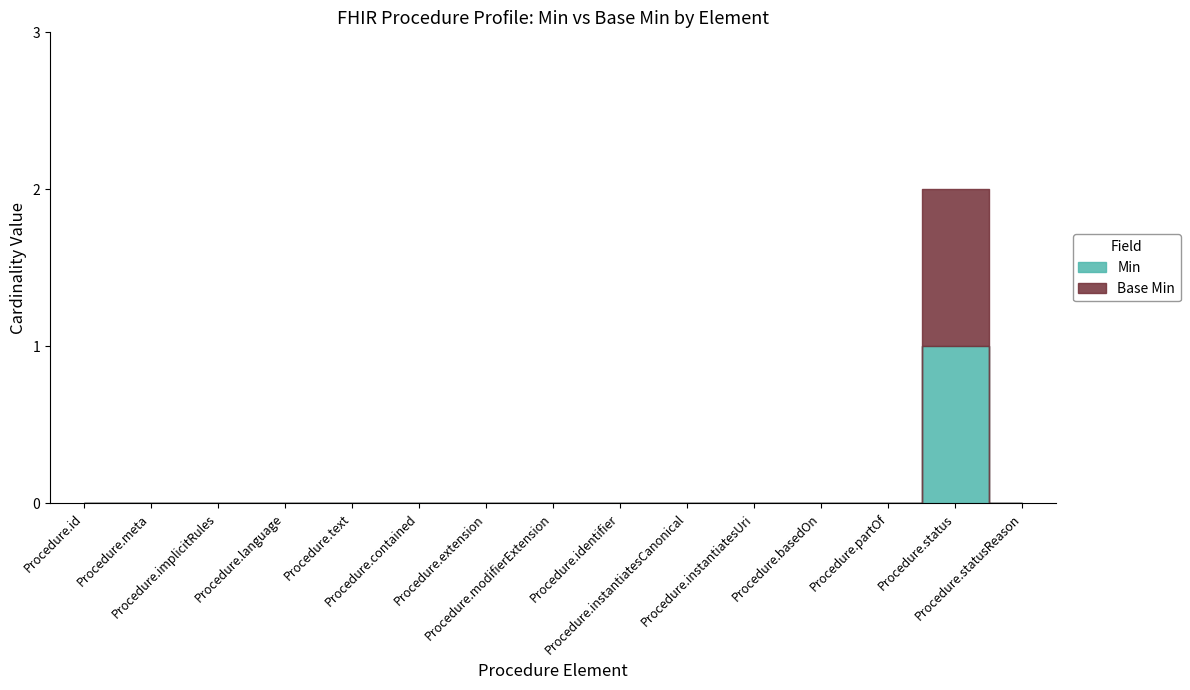

True or false: Base Min (0) has more than 2 interior local peaks.

False